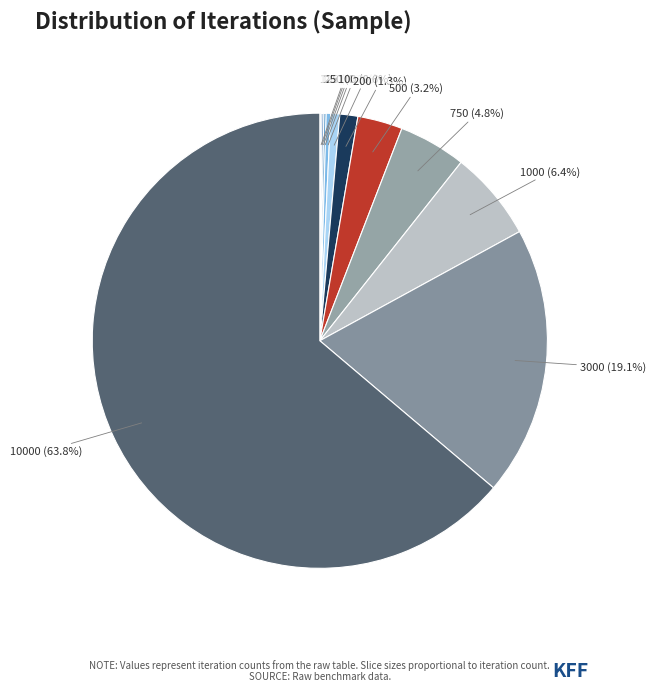

Is there a majority slice in this chart?

Yes